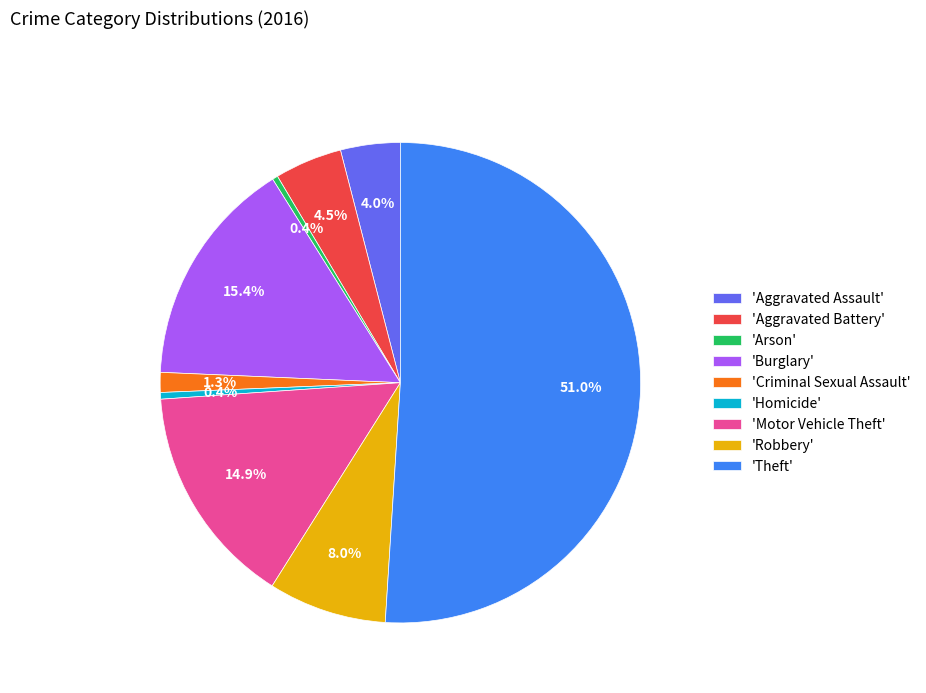

Do 'Robbery' and 'Criminal Sexual Assault' together represent more than half of the pie?

No